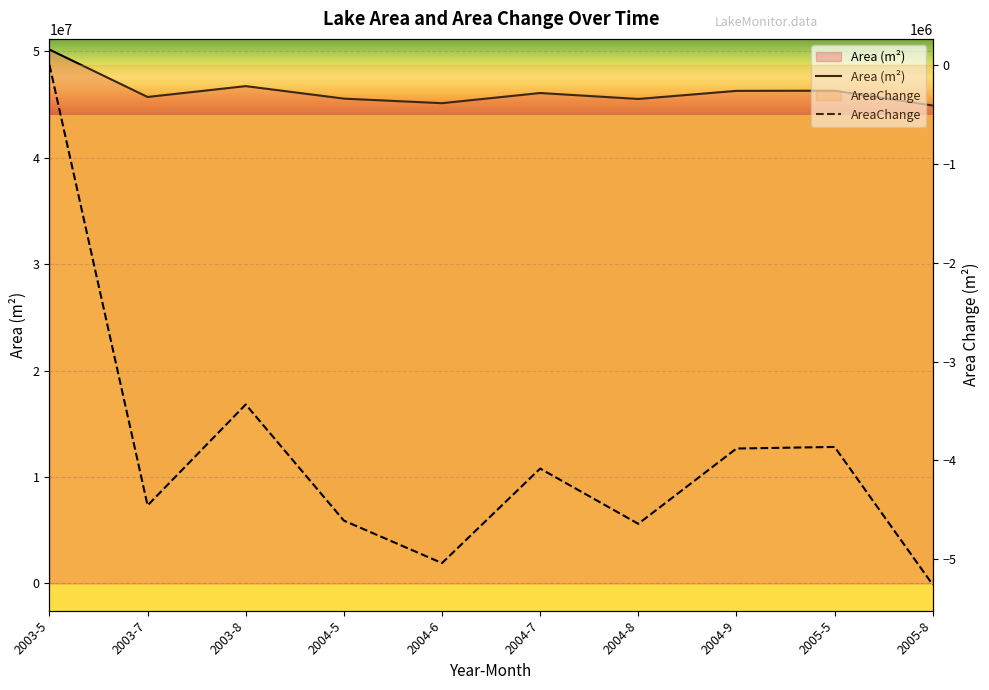

Which has a higher value, 2004-8 or 2004-7?

2004-7